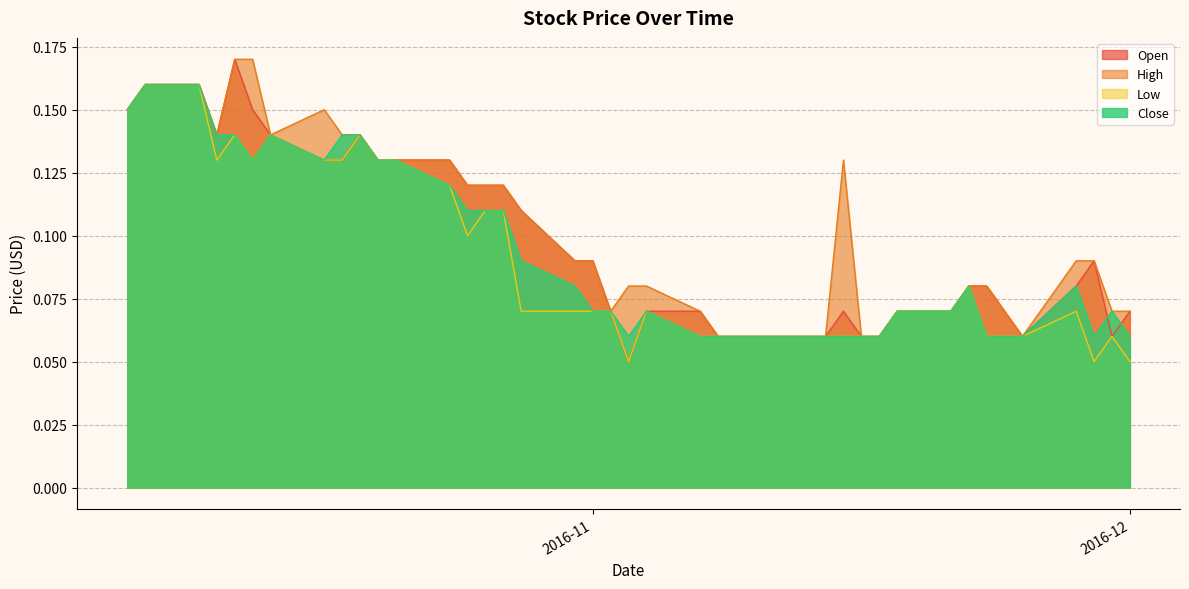

Which series has the widest spread of values?

Open